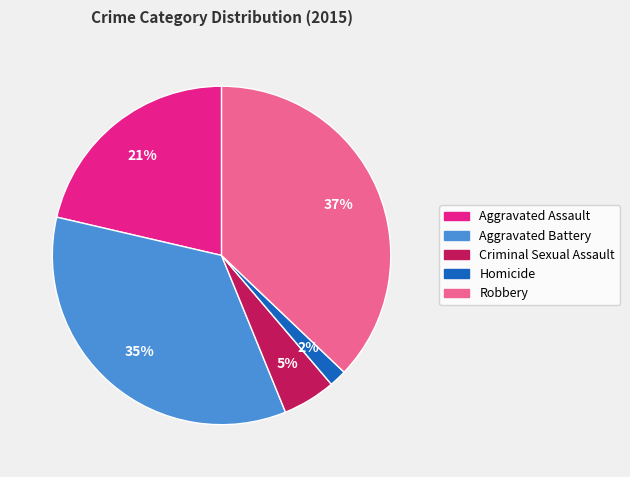

To the nearest percent, what is the difference between the largest and smallest slice percentages?

35%